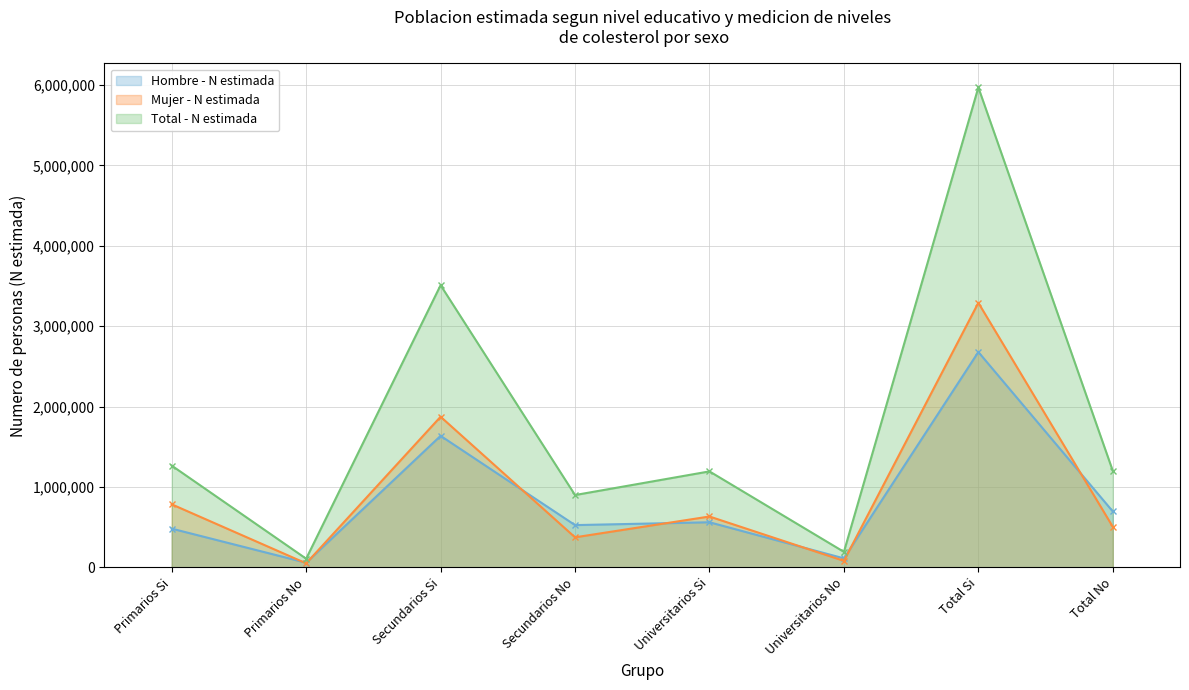

At which category is the sum across all series the highest?

Total Si